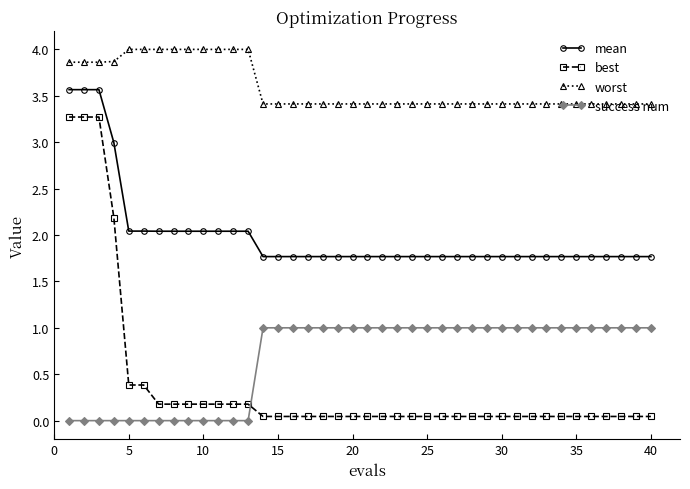

What are all the series names shown in the legend?

mean, best, worst, success num